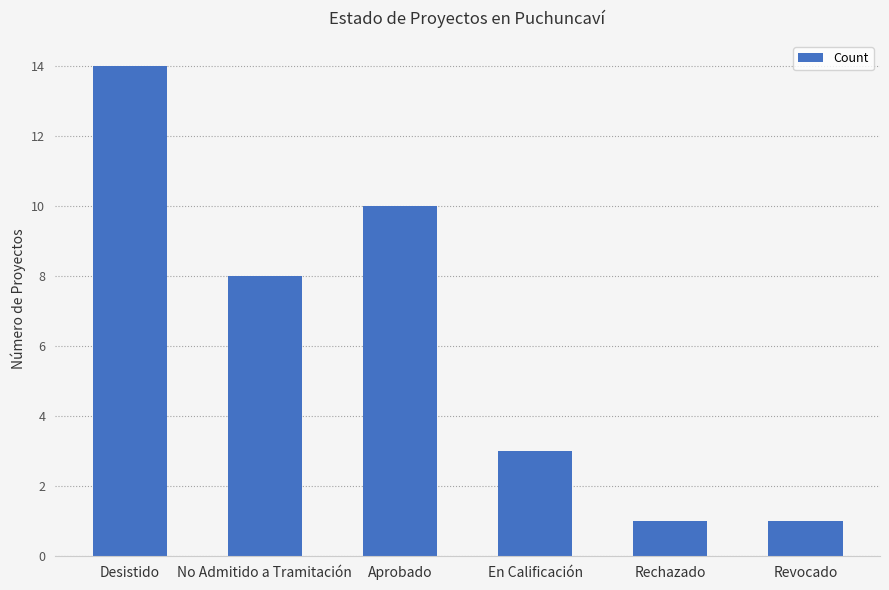

True or false: the data shows 14 at Desistido.

True